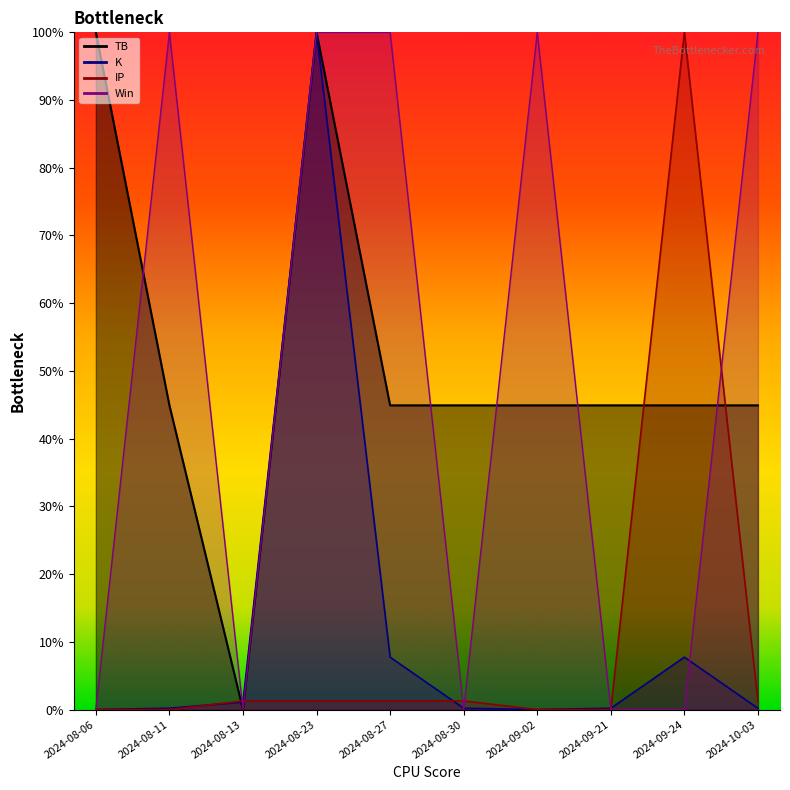

Where is the first local minimum for Win?

2024-08-13